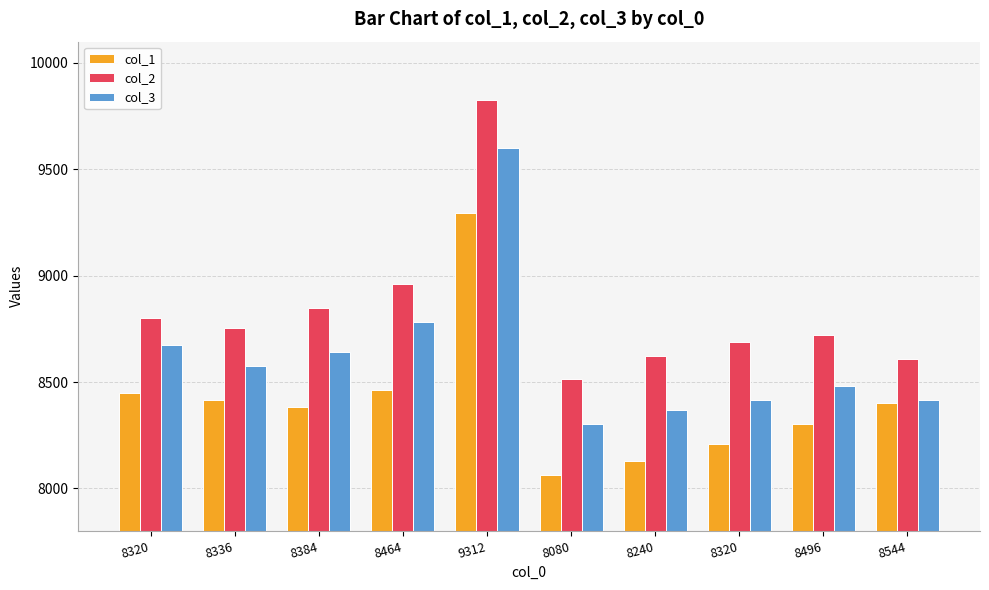

At how many categories does at least one series exceed 8100?

10